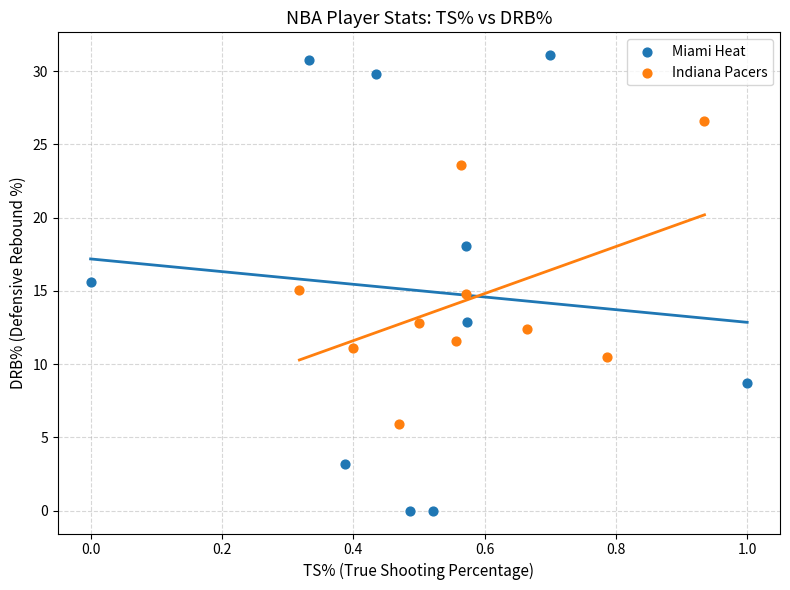

What are all the series names shown in the legend?

Miami Heat, Indiana Pacers